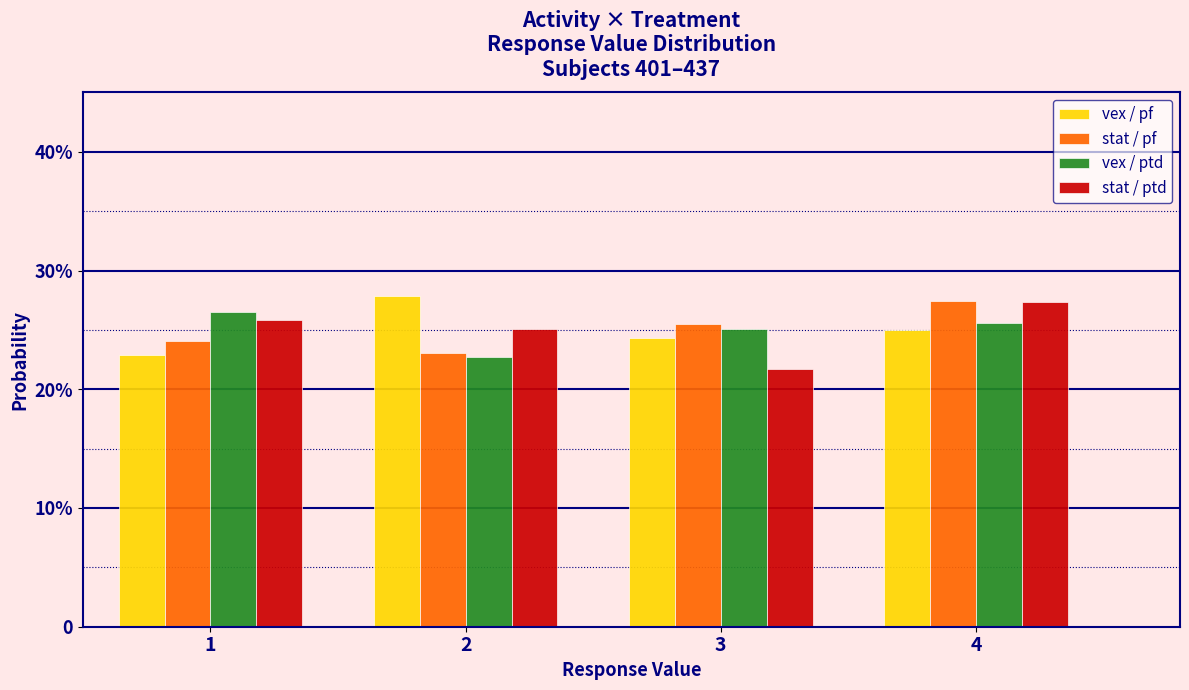

What are all the series names shown in the legend?

vex / pf, stat / pf, vex / ptd, stat / ptd